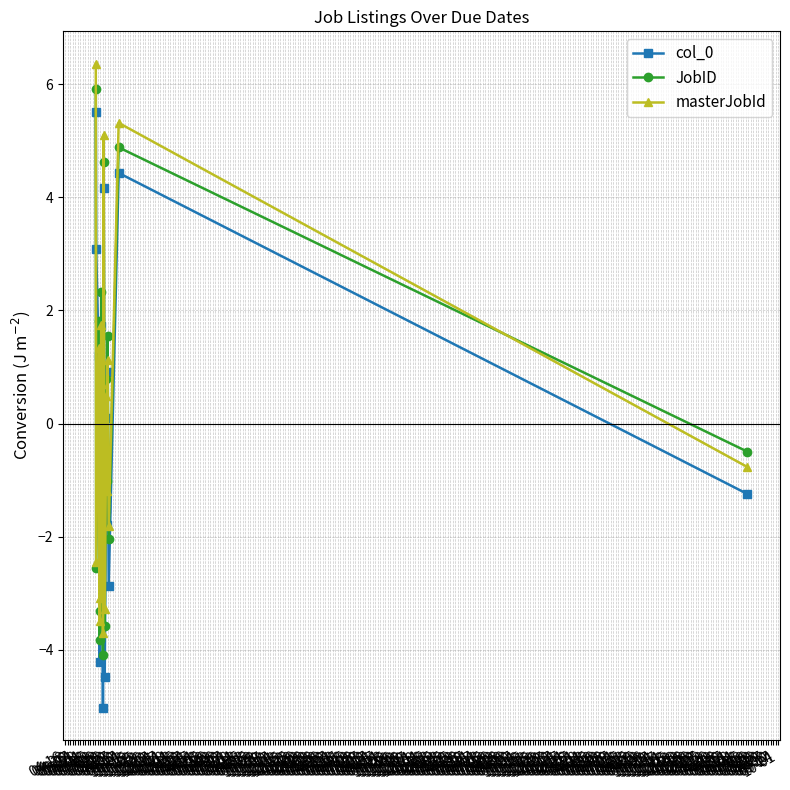

How many data points does each series have?

18